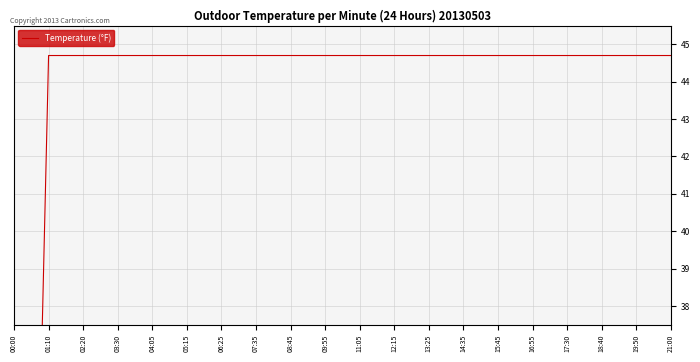

The chart shows a value of 75.3 at 21:00. True or false?

False